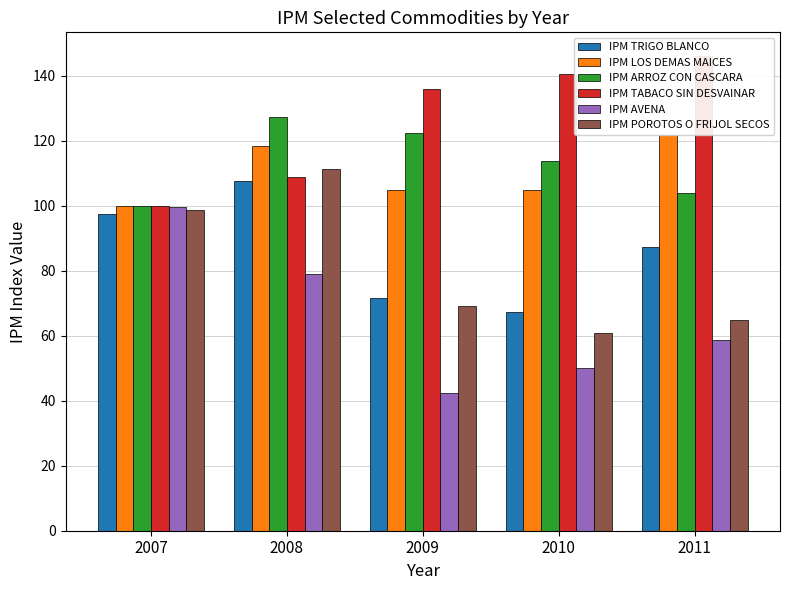

At which category does the chart reach its minimum across all series?

2009